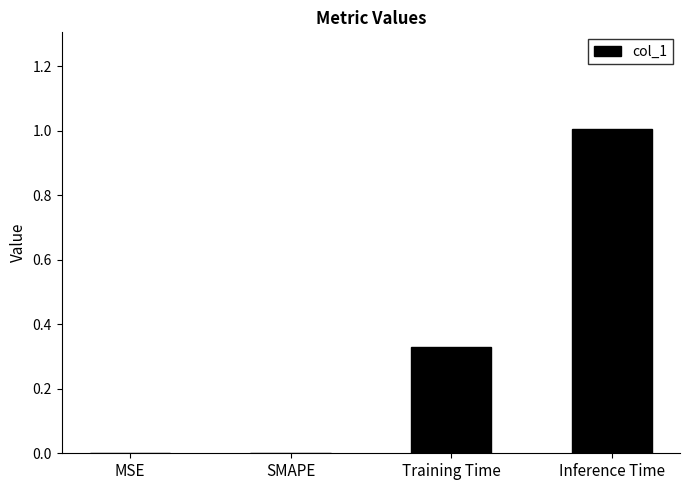

What is the maximum value shown in the chart?

1.0